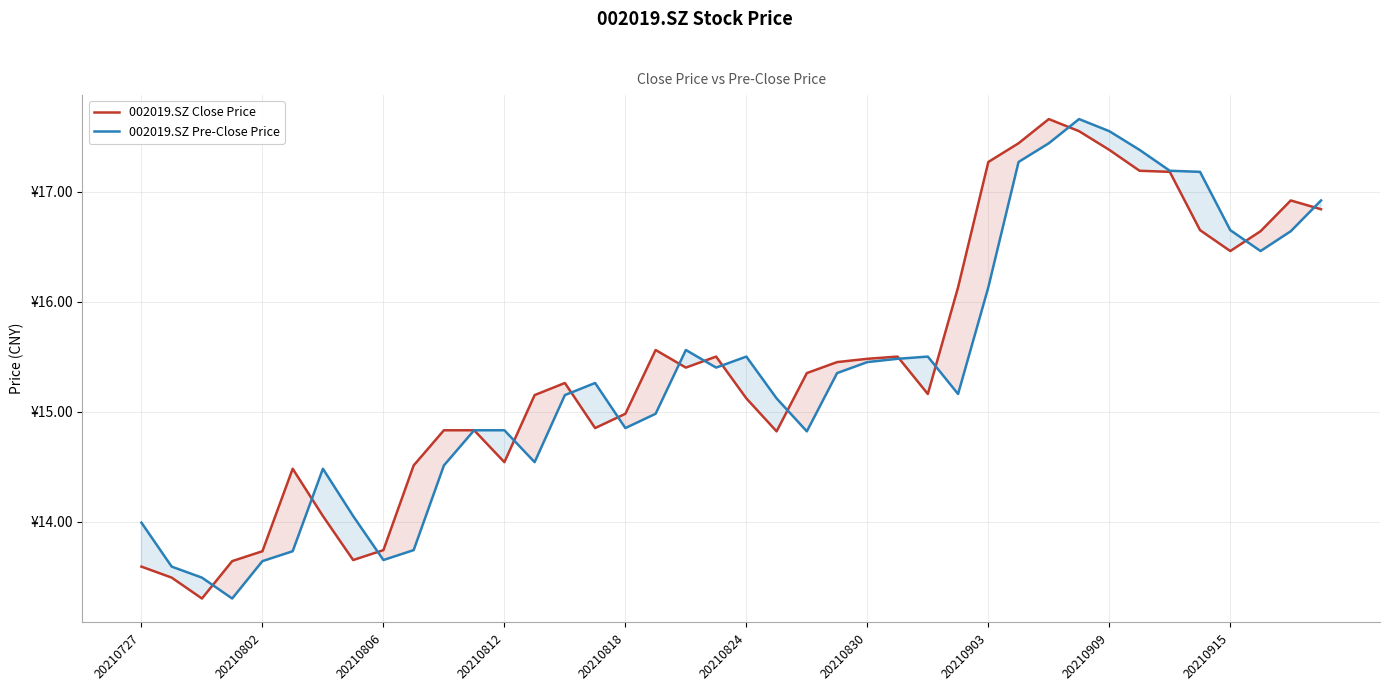

What is the smallest value displayed?

13.3